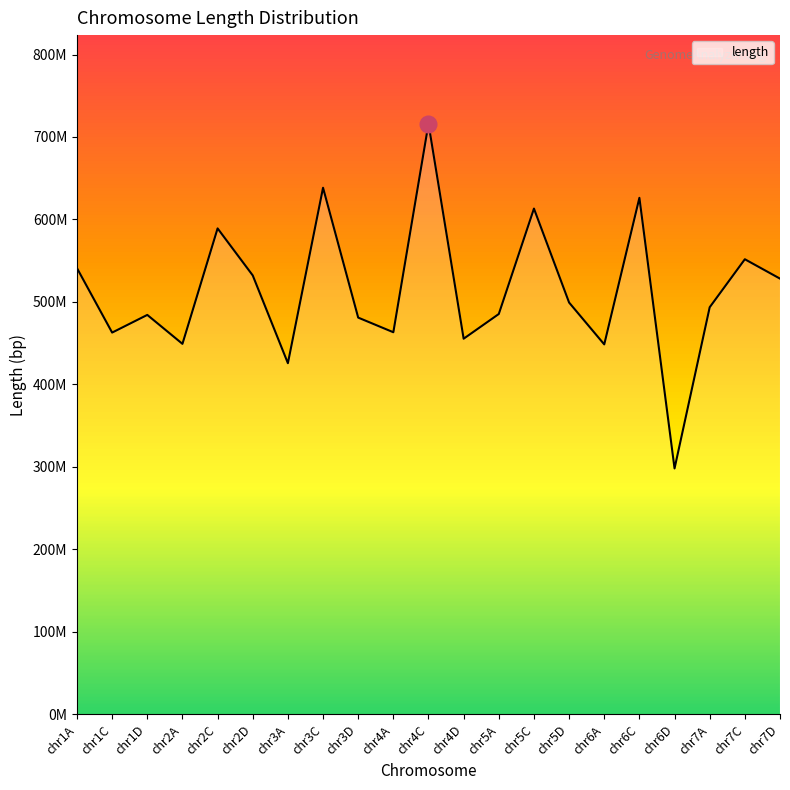

Reading right to left, extract all data points from this chart.

528225653	551718542	493511962	298028472	626220839	448461343	499214392	613160974	485323027	455353809	716105986	463192880	480949782	638425132	425675180	532103454	589118817	449127287	484215583	462796039	540897063